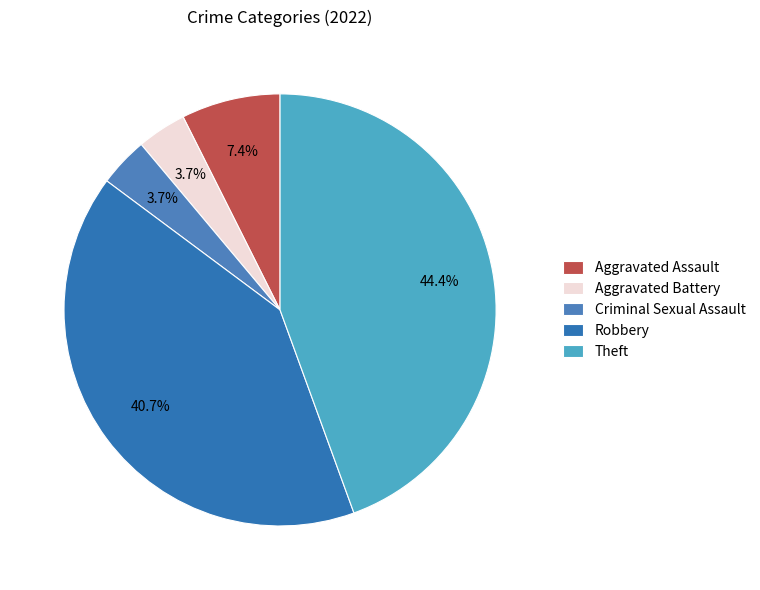

Do Robbery and Theft together represent more than half of the pie?

Yes